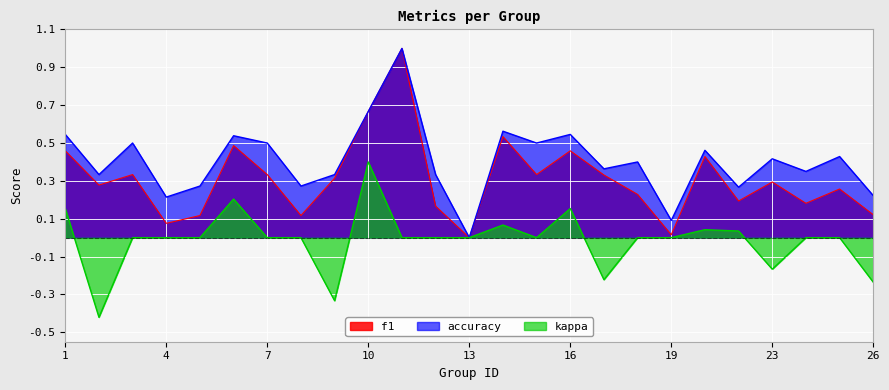

What is the difference between the kappa values at 1 and 2?

0.6